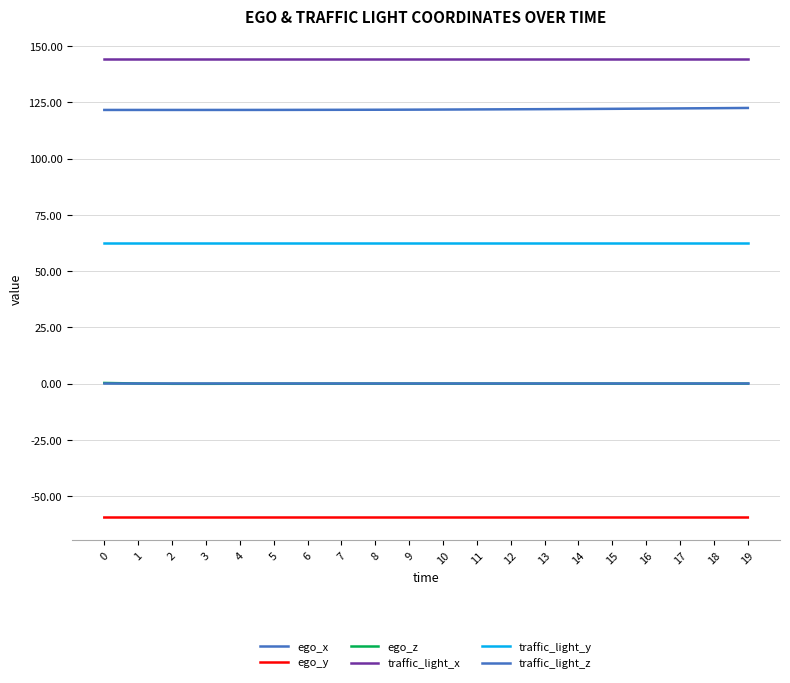

The value of ego_y at 15 is -59.5. True or false?

True